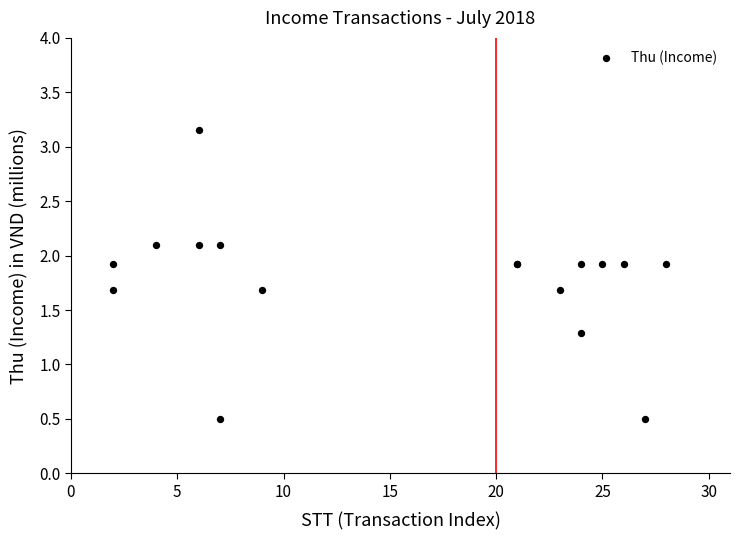

What Y value in the scatter plot is closest to 1?

1.3